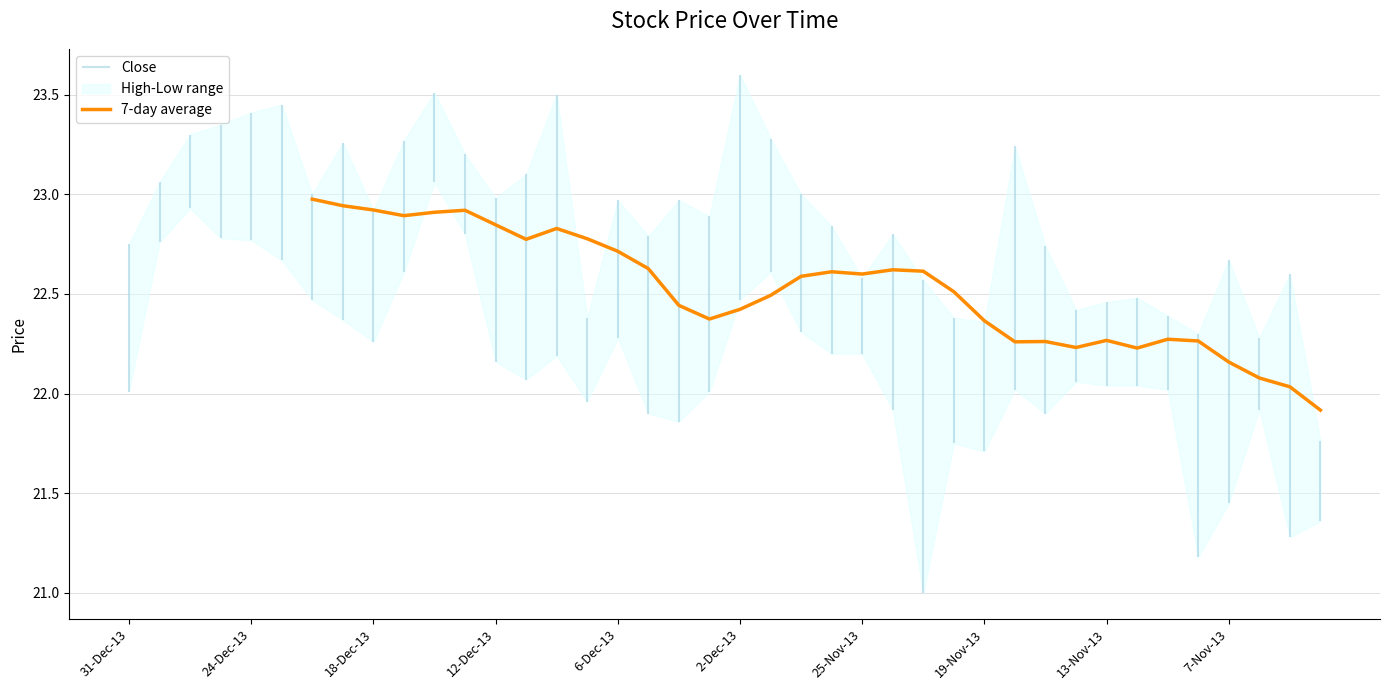

What is the greatest value displayed?

23.0